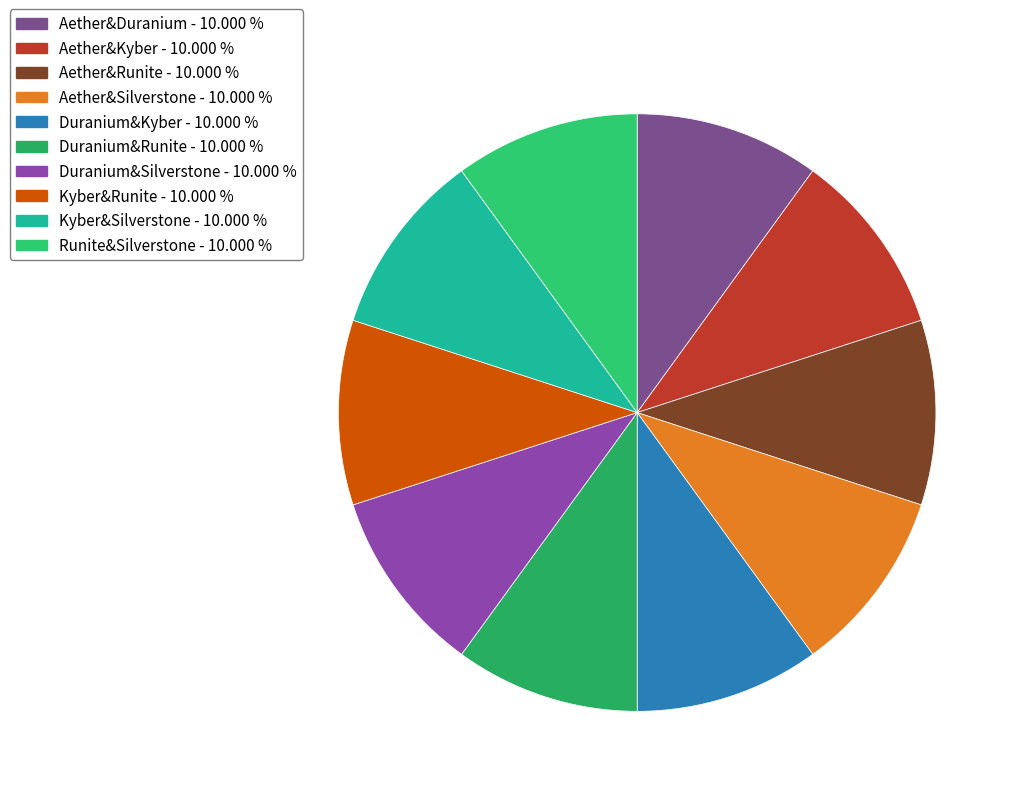

Count the number of slices in the pie.

10